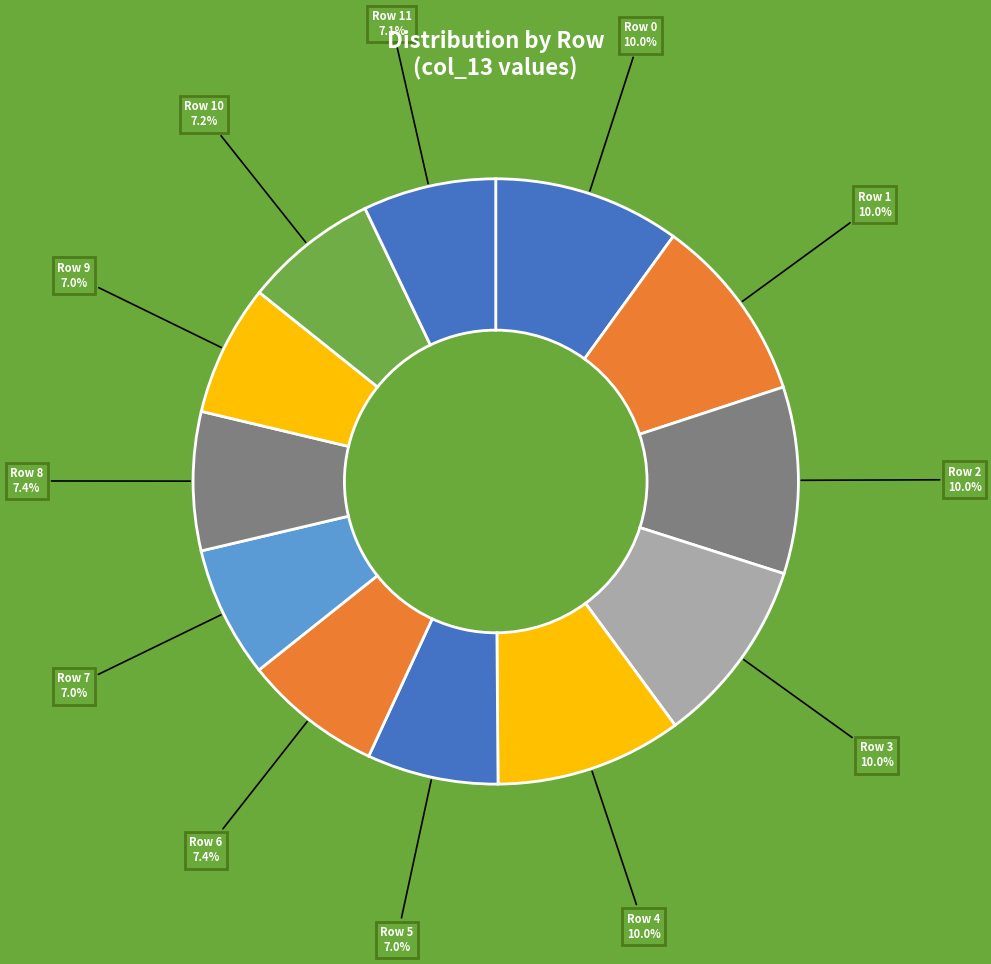

Is there any slice that represents more than half of the pie?

No